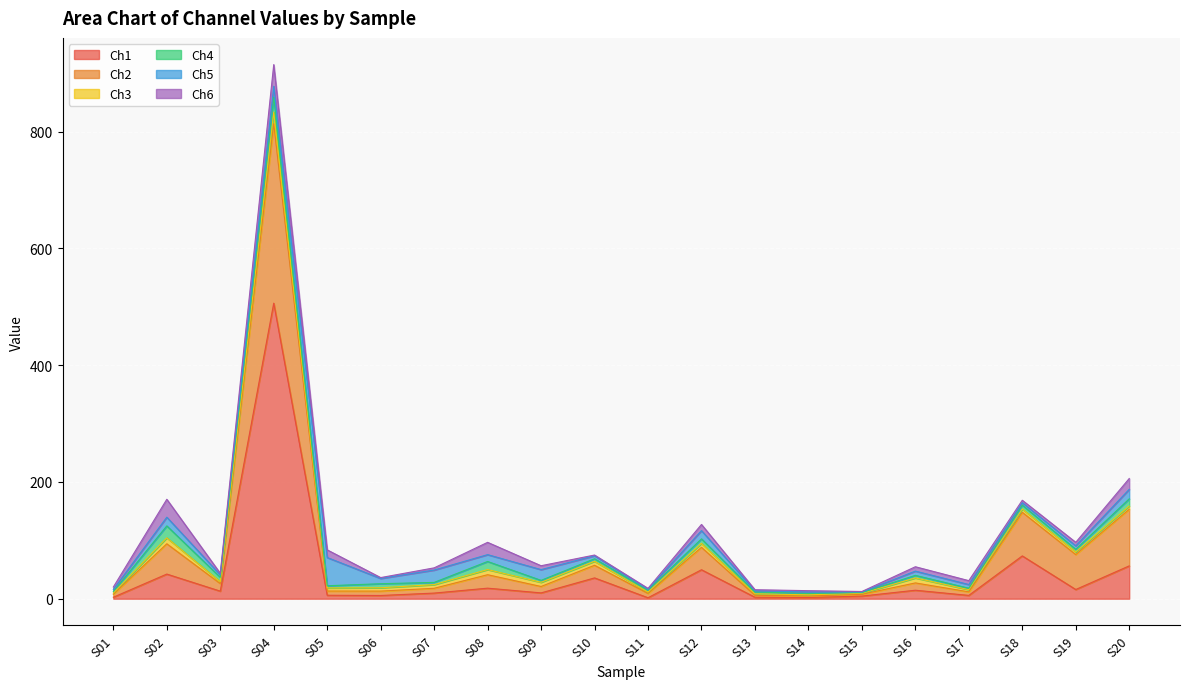

What is the spread (max minus min) of values at S10?

34.3